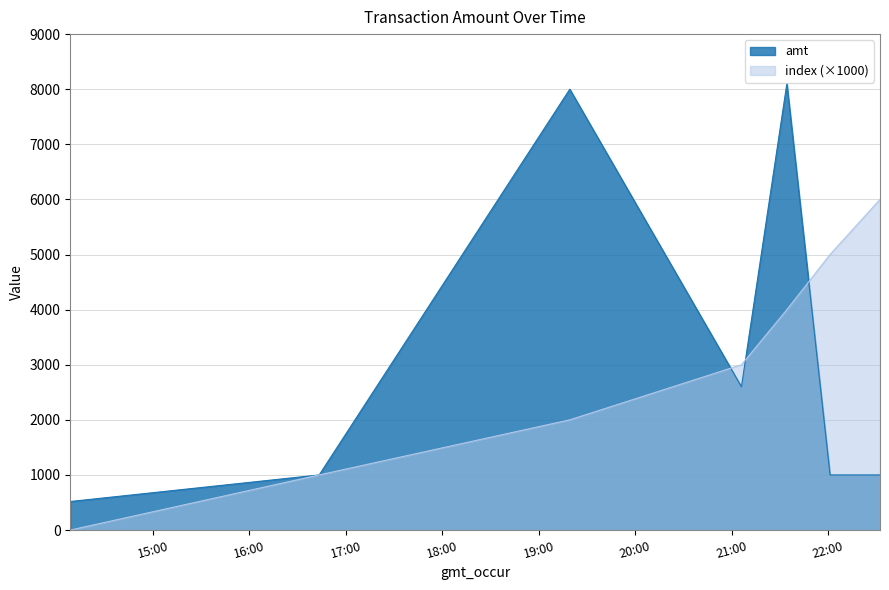

At which label is amt closest to 4309?

2023-09-15 21:06:04